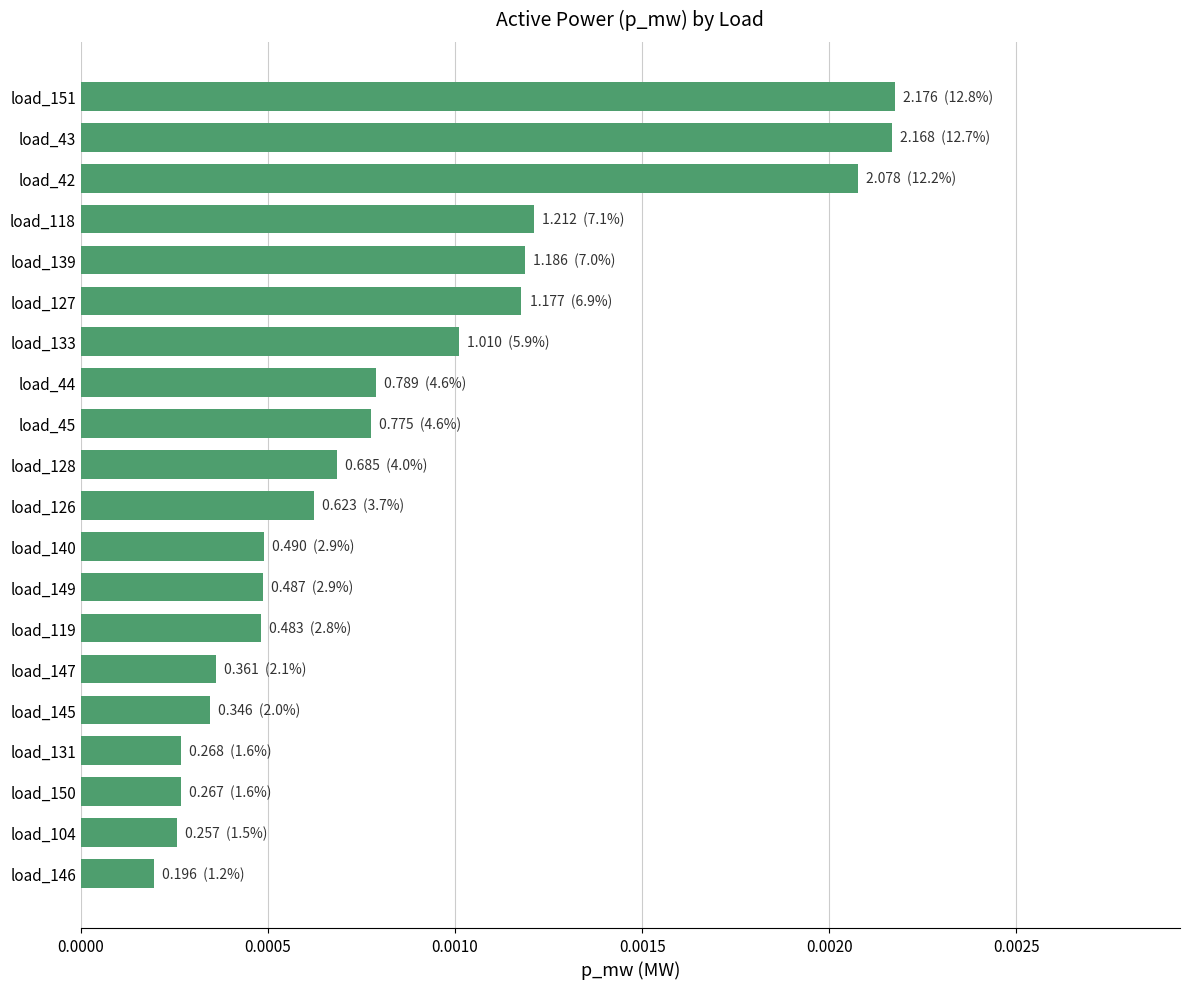

Which category has the lowest value across all series?

load_146